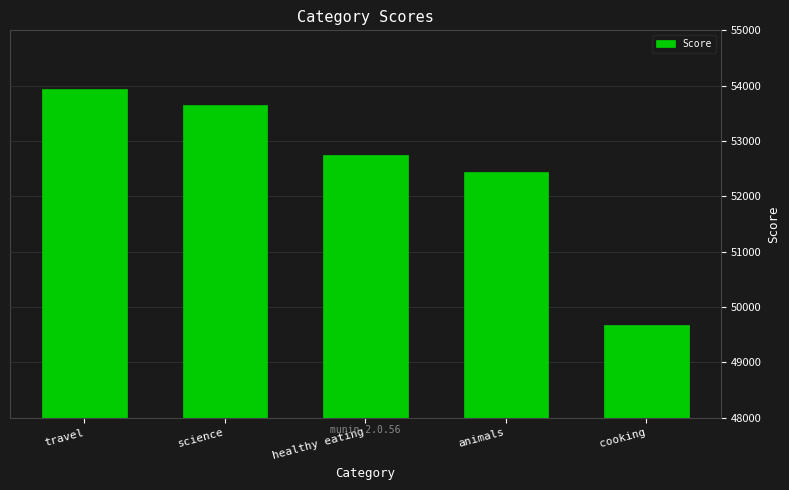

Approximately how many times larger is the value at science compared to healthy eating?

1.0